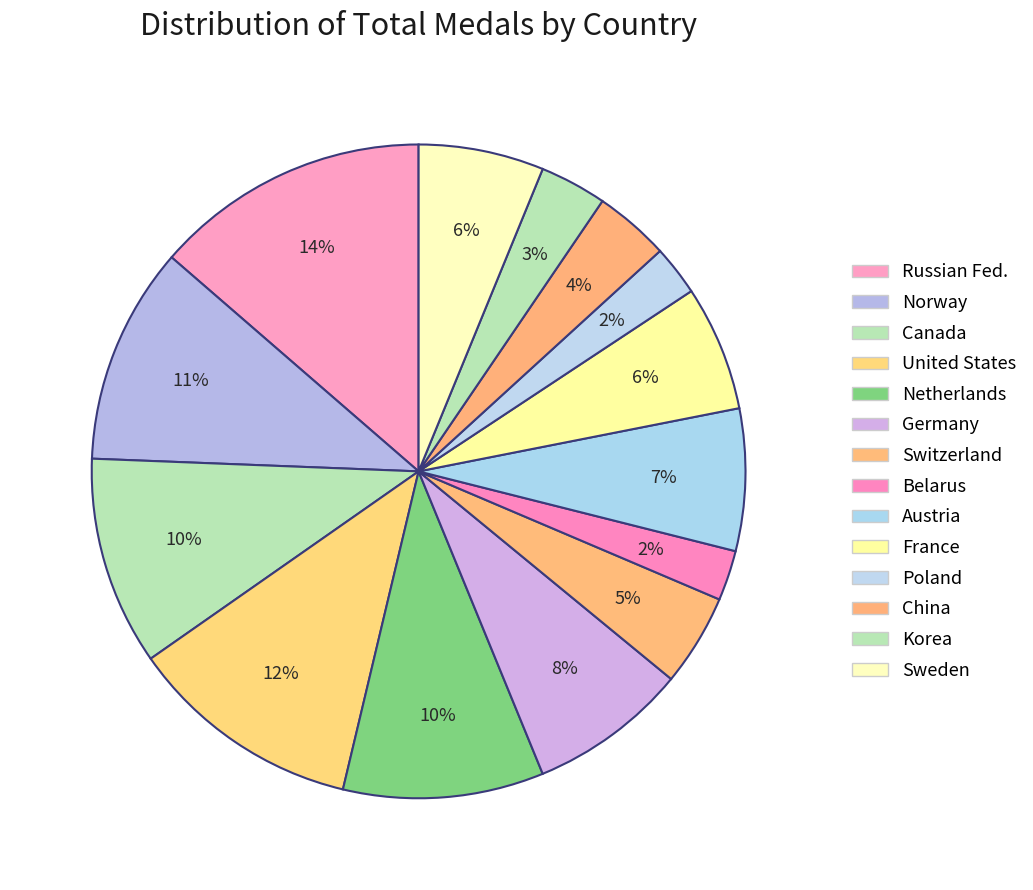

What is the ratio of the value at Netherlands to the value at Sweden?

1.6